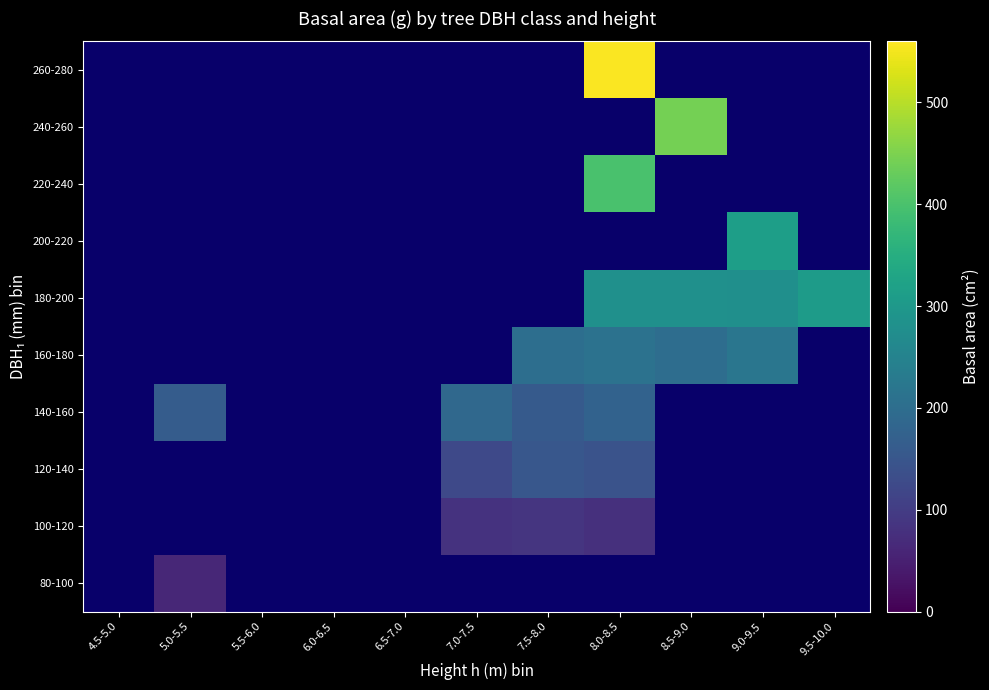

At which category does the chart reach its peak across all series?

8.0-8.5